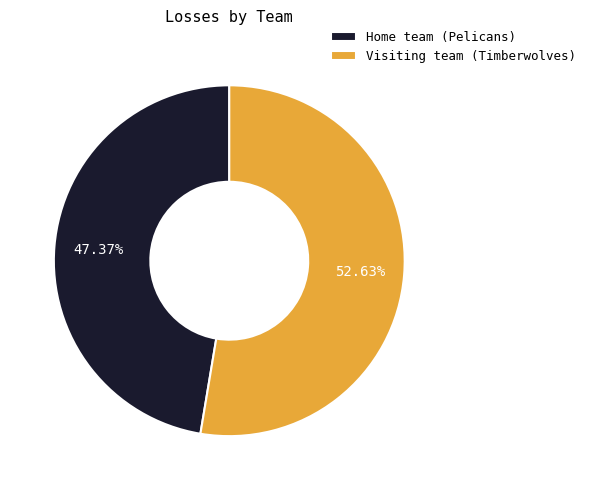

Which category has the smallest portion of the pie?

Home team (Pelicans)